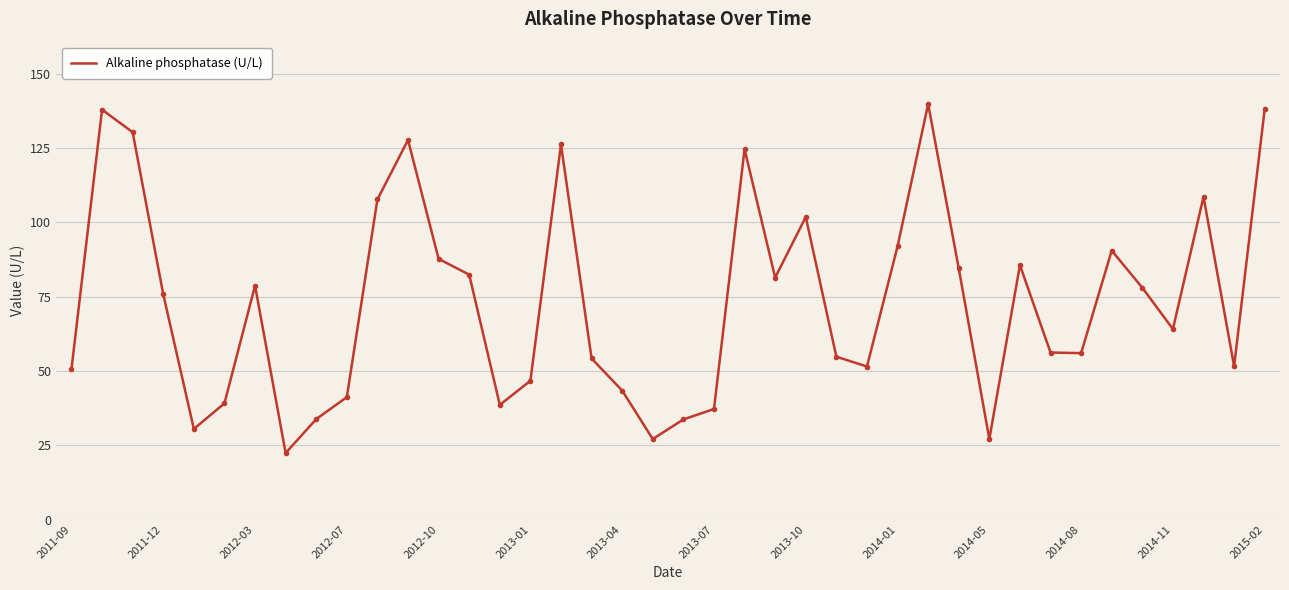

What is the difference between the maximum and minimum values?

117.4